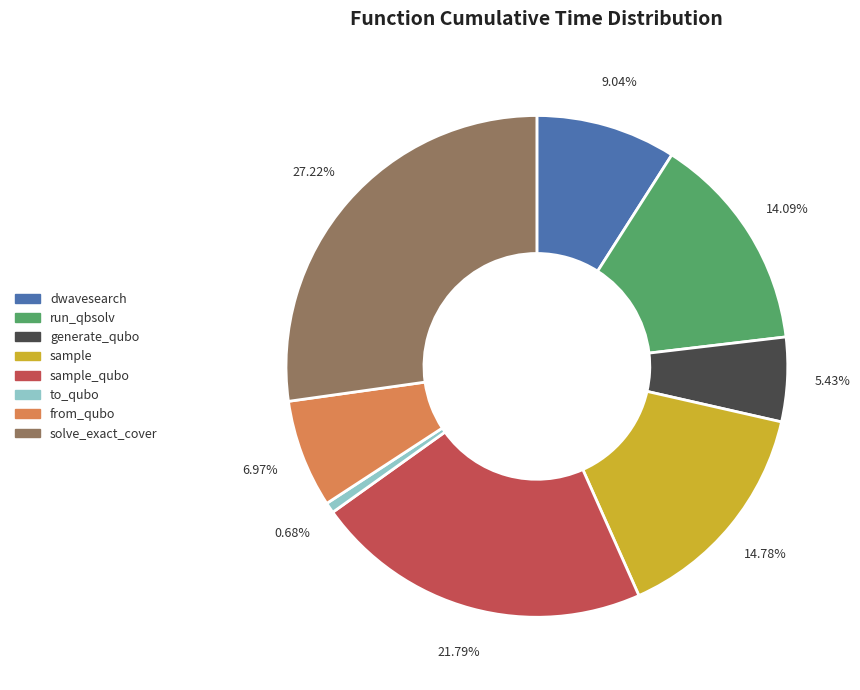

Is there any slice that represents more than half of the pie?

No